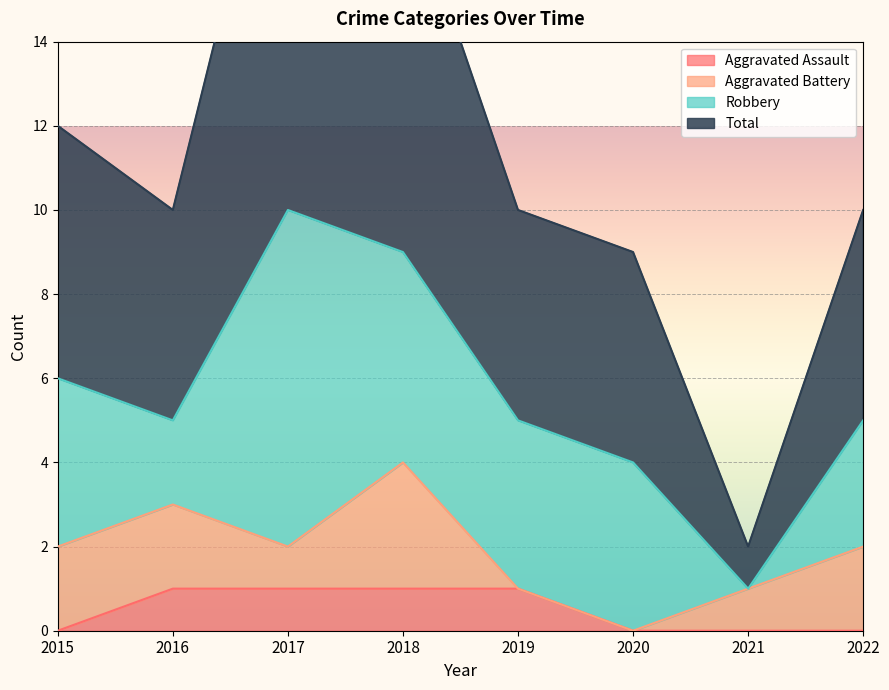

What is the difference between the maximum and minimum values in the Total series?

19